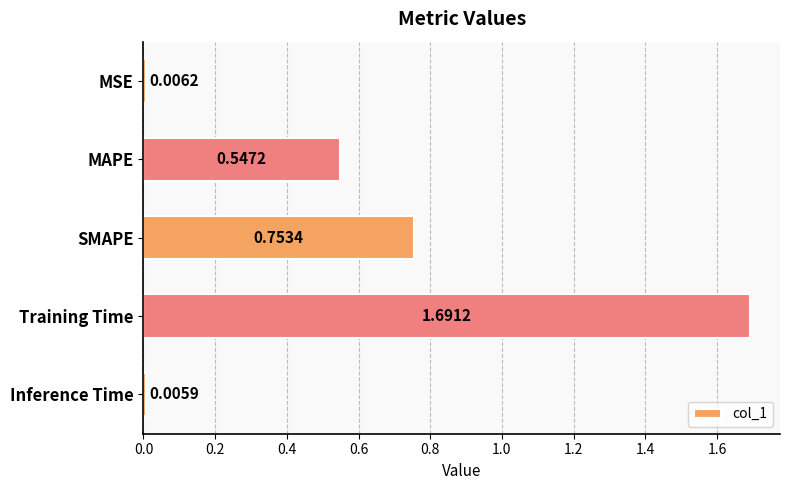

Between MAPE and MSE, which is larger?

MAPE